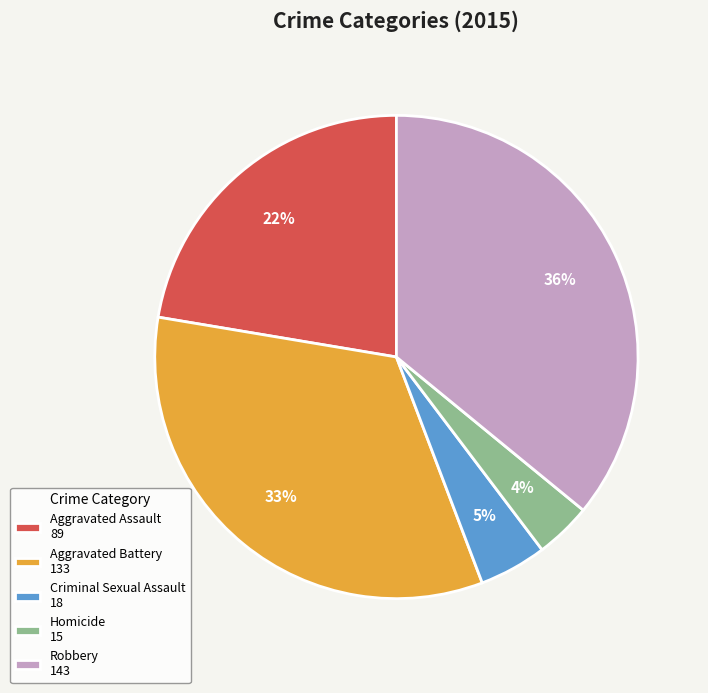

Combined, do Robbery 143 and Homicide 15 account for over 50%?

No